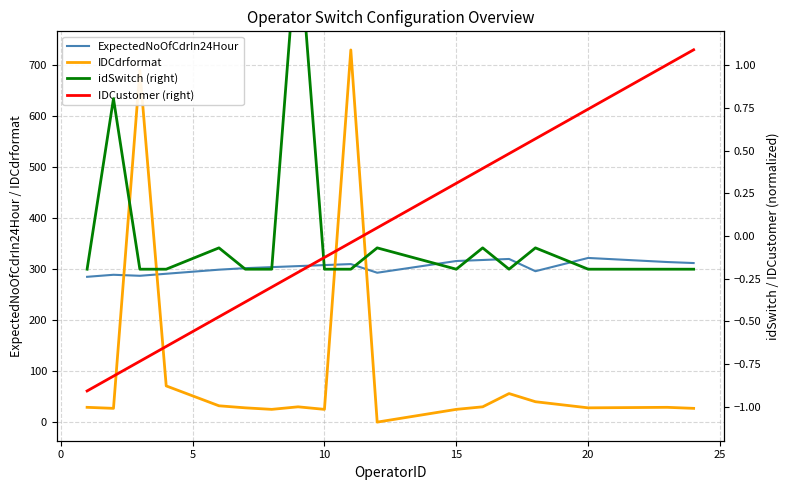

Reading right to left, transcribe all the data shown in this chart.

ExpectedNoOfCdrIn24Hour: 312.0	314.0	322.0	296.0	320.0	318.0	316.0	293.0	310.0	308.0	306.0	304.0	302.0	299.0	291.0	287.0	289.0	285.0
IDCdrformat: 27.0	29.0	28.0	40.0	56.0	30.0	25.0	0.0	730.0	25.0	30.0	25.0	28.0	32.0	71.0	690.0	27.0	29.0
idSwitch (right): -0.2	-0.2	-0.2	-0.1	-0.2	-0.1	-0.2	-0.1	-0.2	-0.2	1.8	-0.2	-0.2	-0.1	-0.2	-0.2	0.8	-0.2
IDCustomer (right): 1.1	1.0	0.7	0.6	0.5	0.4	0.3	0.0	-0.0	-0.1	-0.2	-0.3	-0.4	-0.5	-0.6	-0.7	-0.8	-0.9